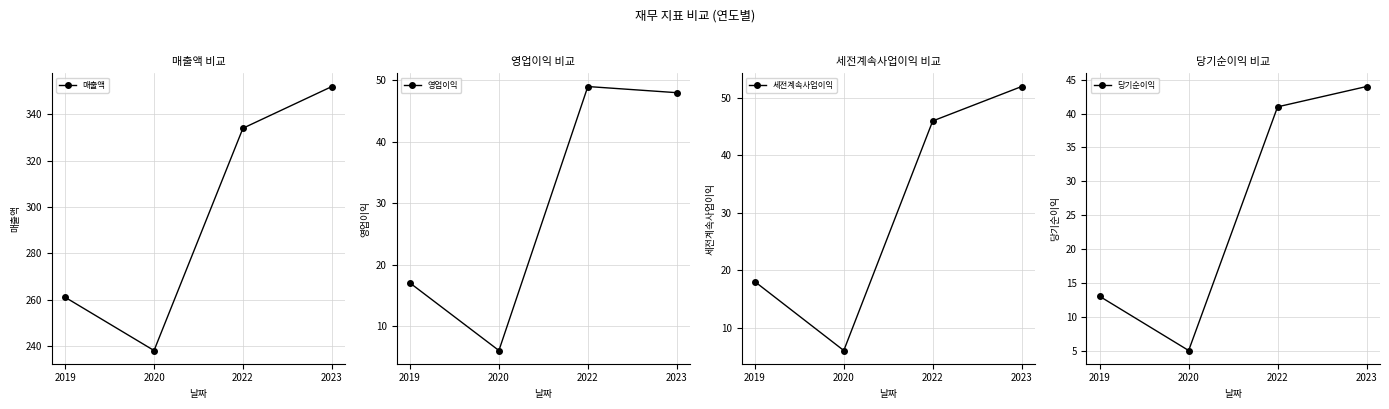

Which series has the largest total across all categories?

매출액